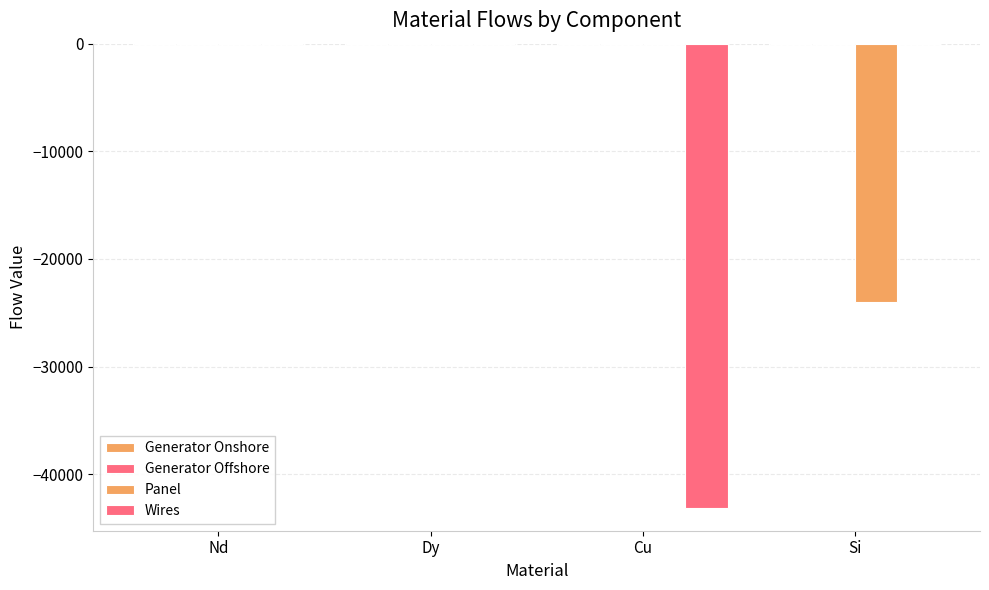

Reading right to left, transcribe all the data shown in this chart.

Generator Onshore: 0.0	-0.1	0.0	0.0
Generator Offshore: 0.0	-0.0	0.0	-0.0
Panel: -23973.4	0.0	0.0	0.0
Wires: 0.0	-43087.1	0.0	0.0